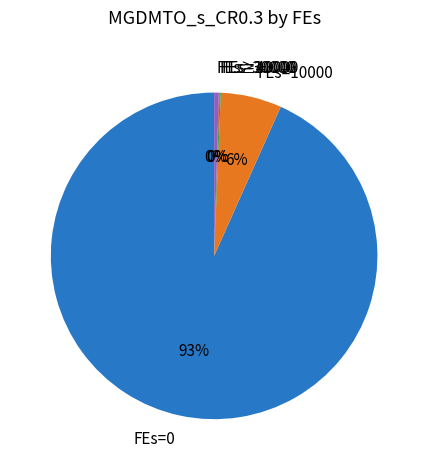

To the nearest percent, what is the average slice percentage?

20%